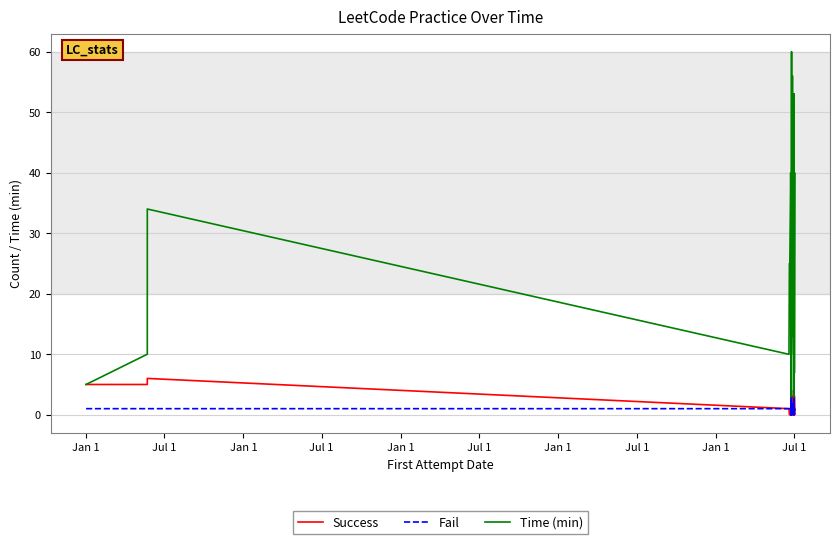

In Success, how many points are higher than both neighbors (excluding endpoints)?

8